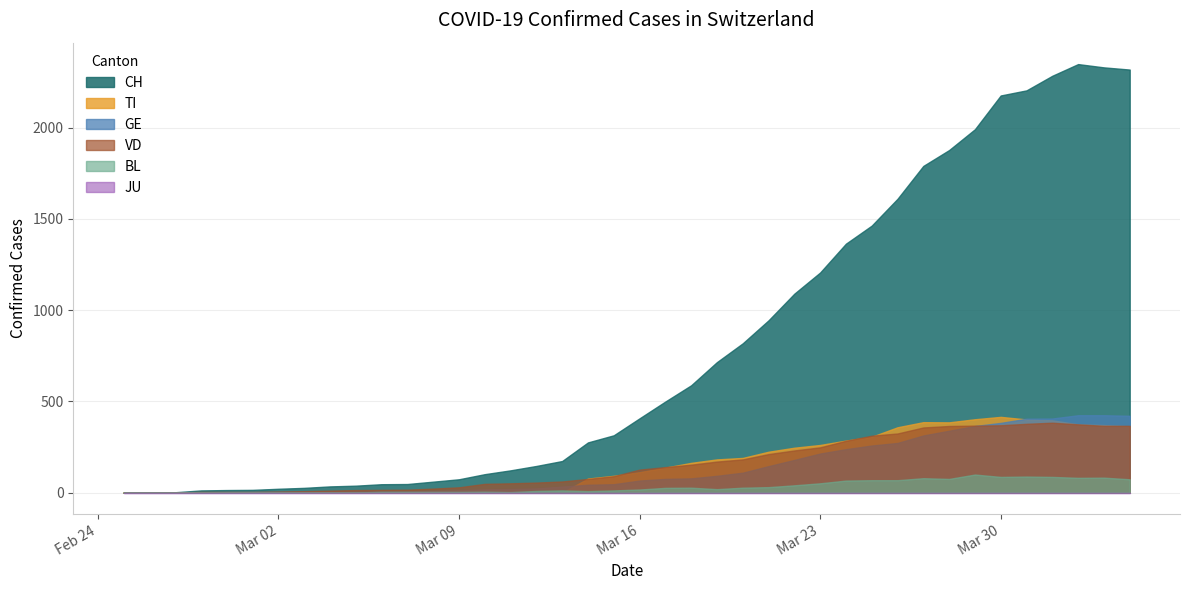

What position from the left is 2020-02-27?

3